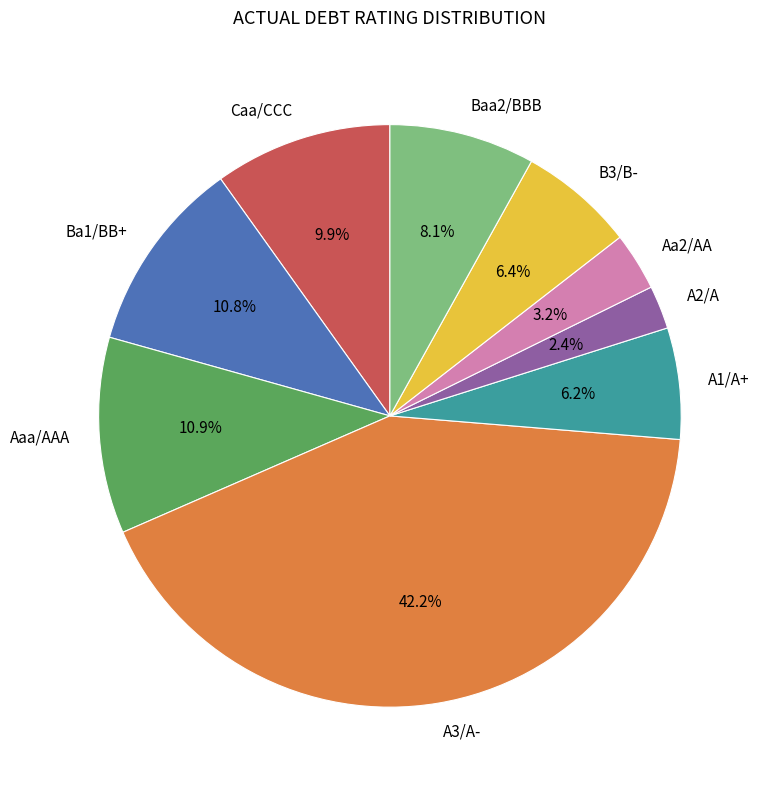

Between Aaa/AAA and A3/A-, which is larger?

A3/A-